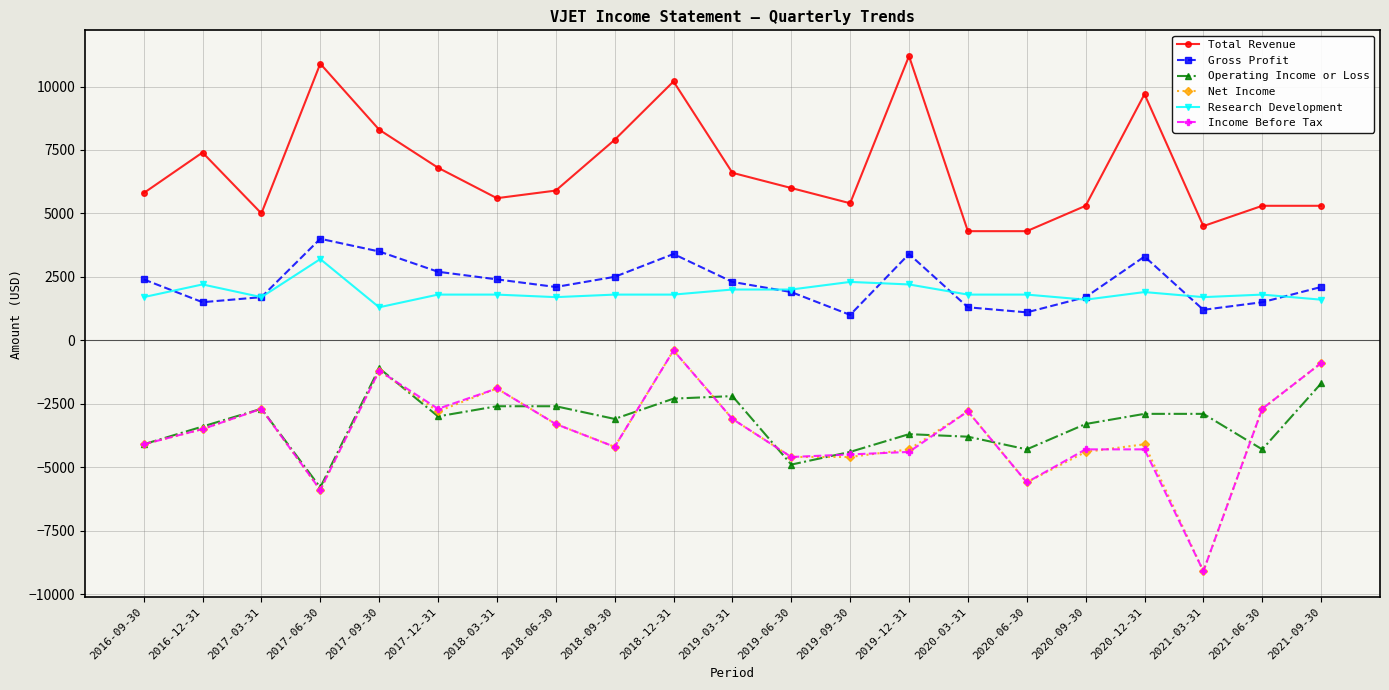

What position from the left is 2019-06-30?

12